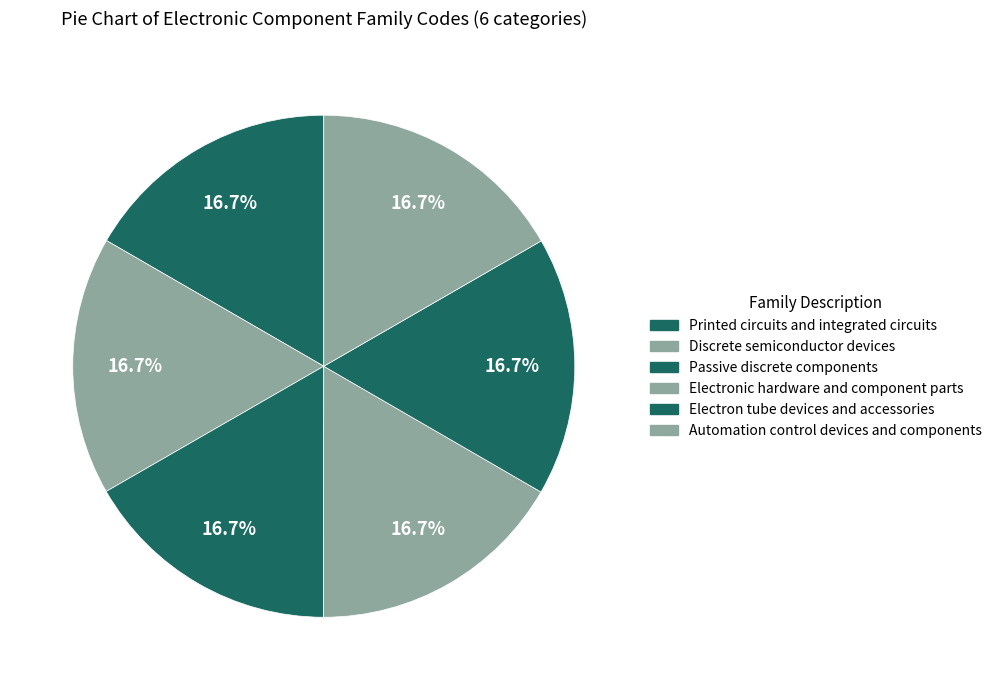

Is it true that Discrete semiconductor devices is 31% of the pie?

False